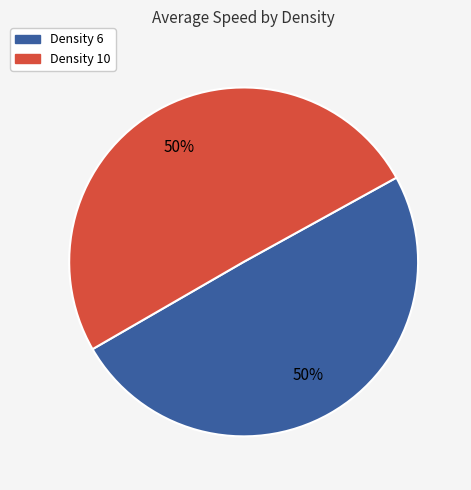

The Density 6 slice represents 50% of the pie. True or false?

True